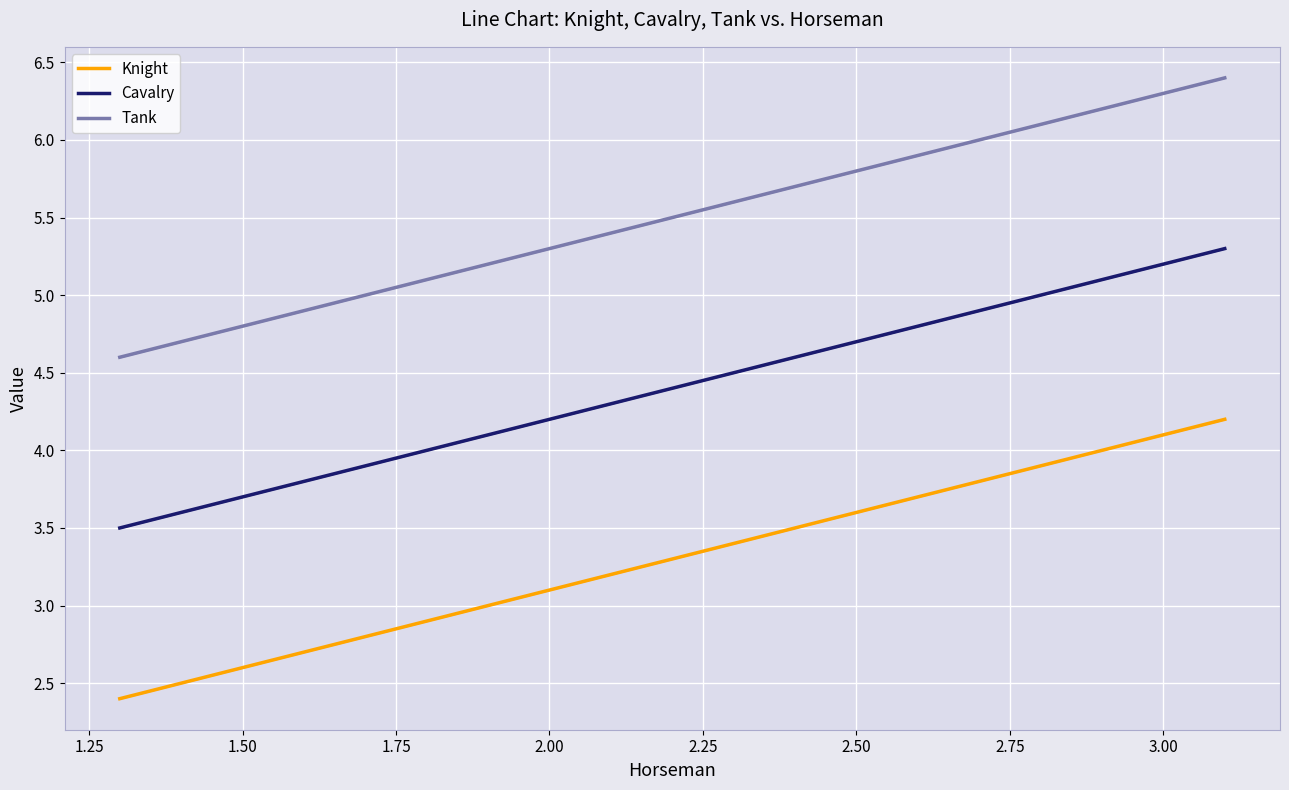

How many data points in Cavalry are less than 4?

1